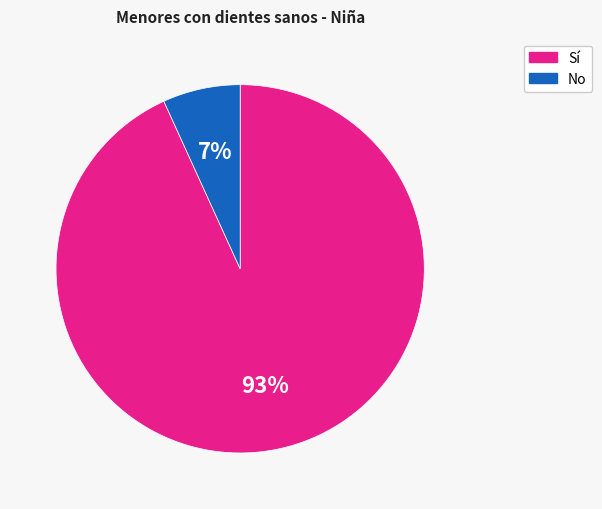

Does Sí account for over 50% of the chart?

Yes